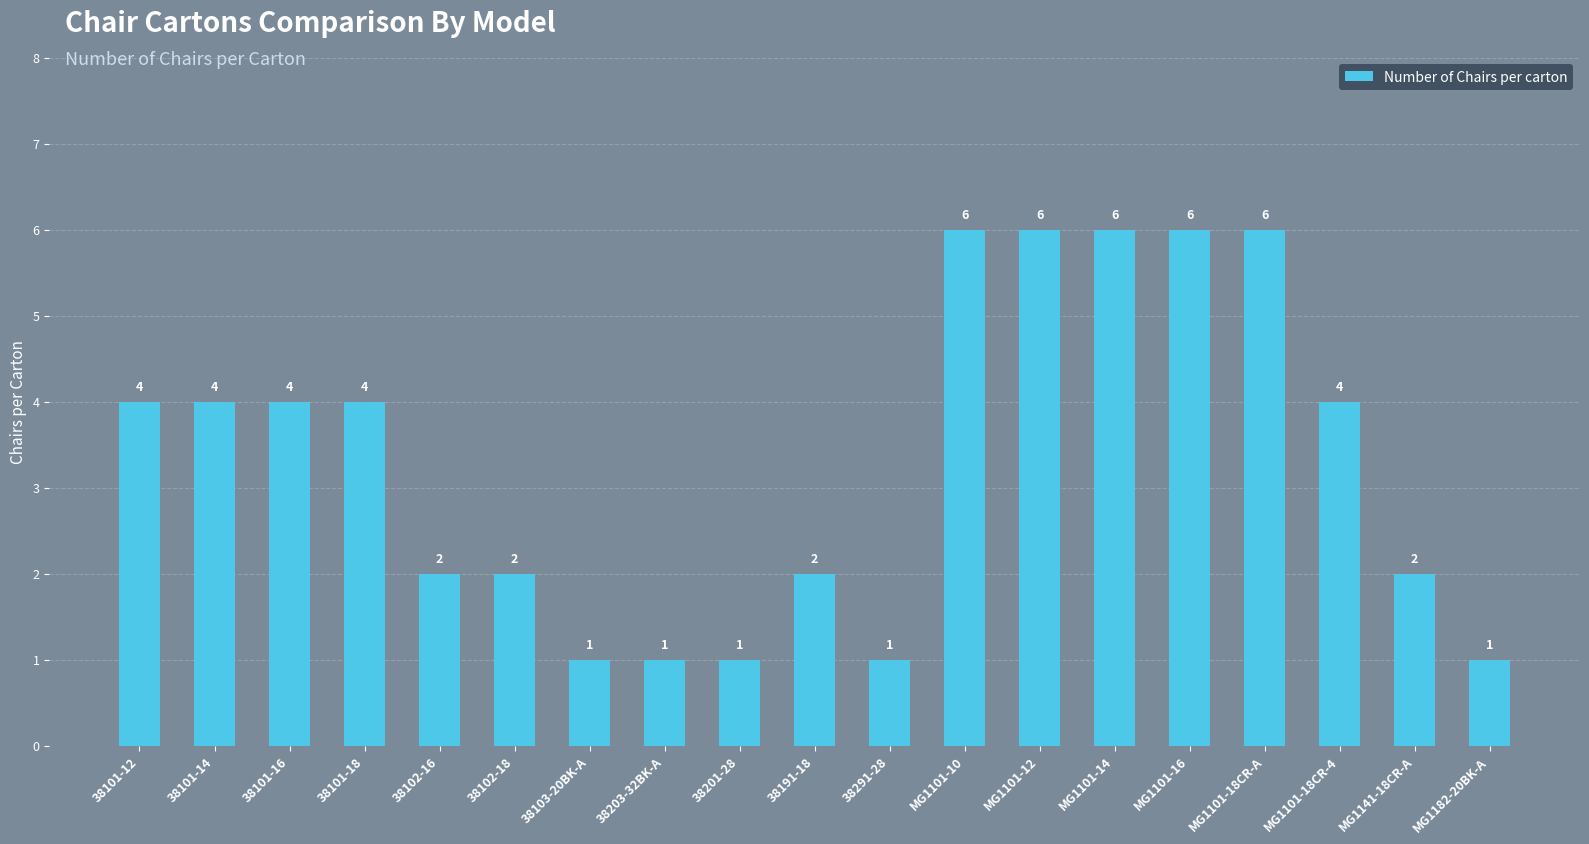

Is it true that the value at MG1182-20BK-A is 2?

False